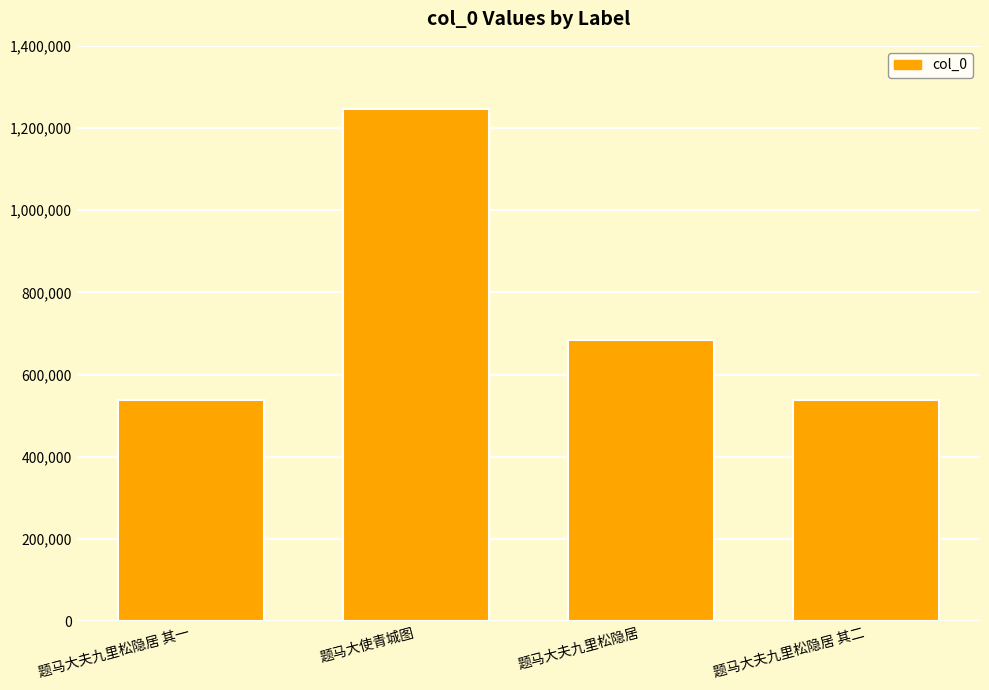

What value does the data have at 题马大使青城图?

1247199